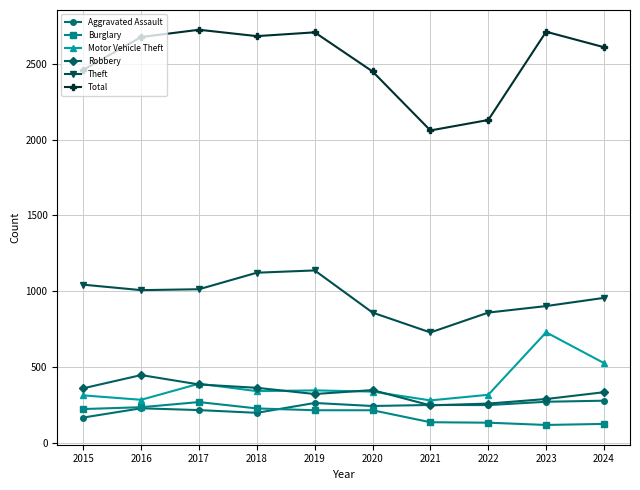

Is it true that Aggravated Assault equals 271 at 2023?

True